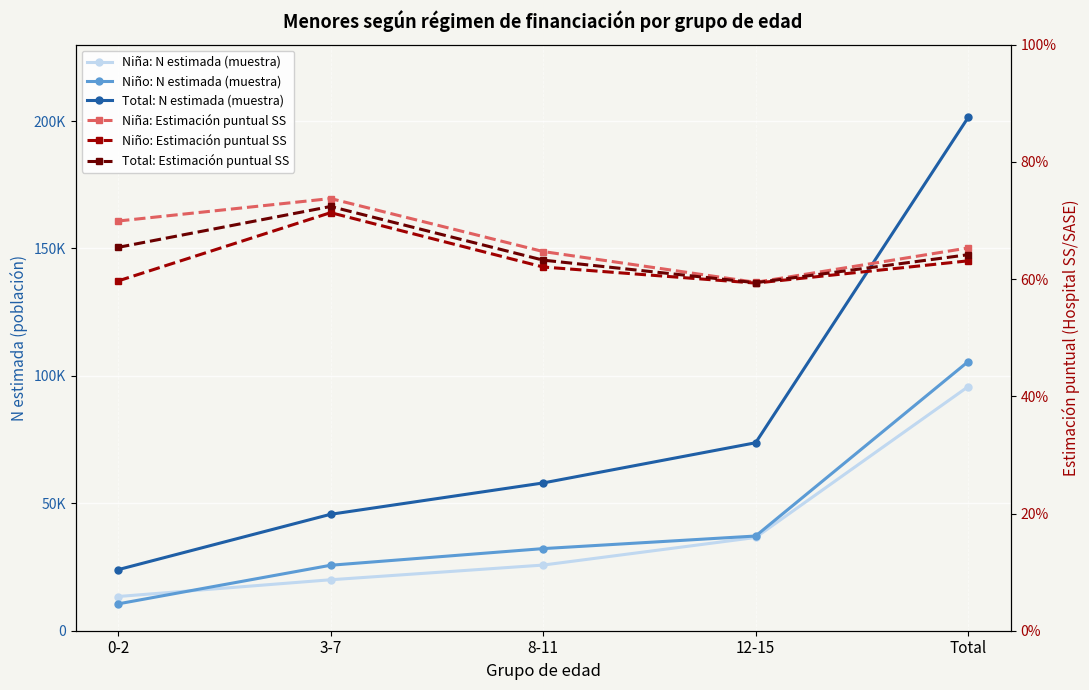

At which category is the sum across all series the highest?

Total